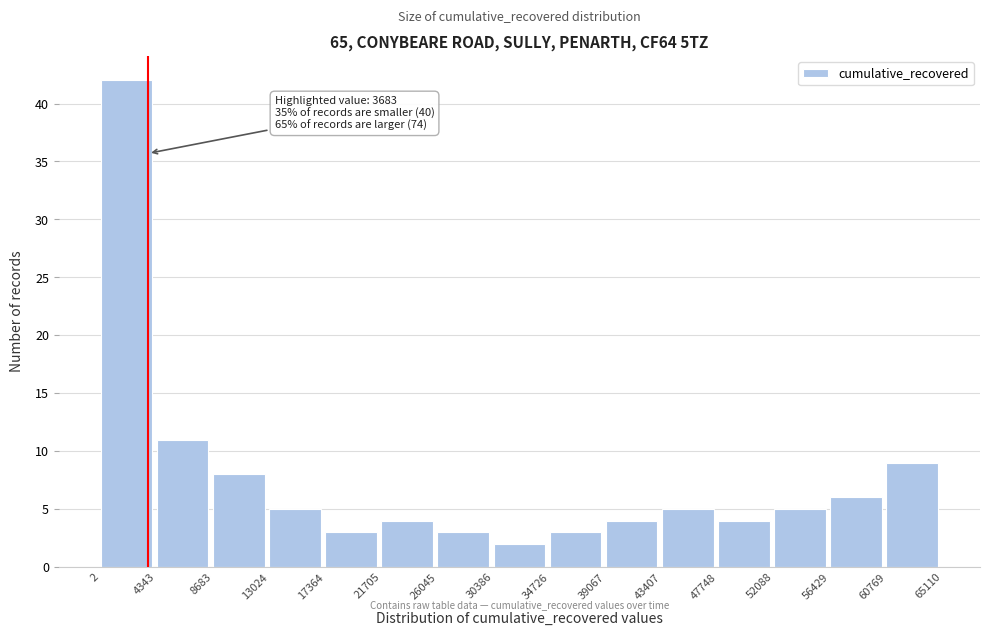

Which range on the x-axis has the tallest bar?

2 to 4343